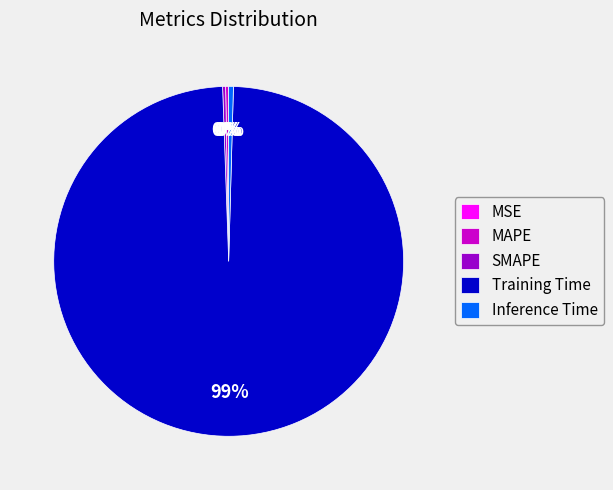

To the nearest percent, what is the average slice percentage?

20%